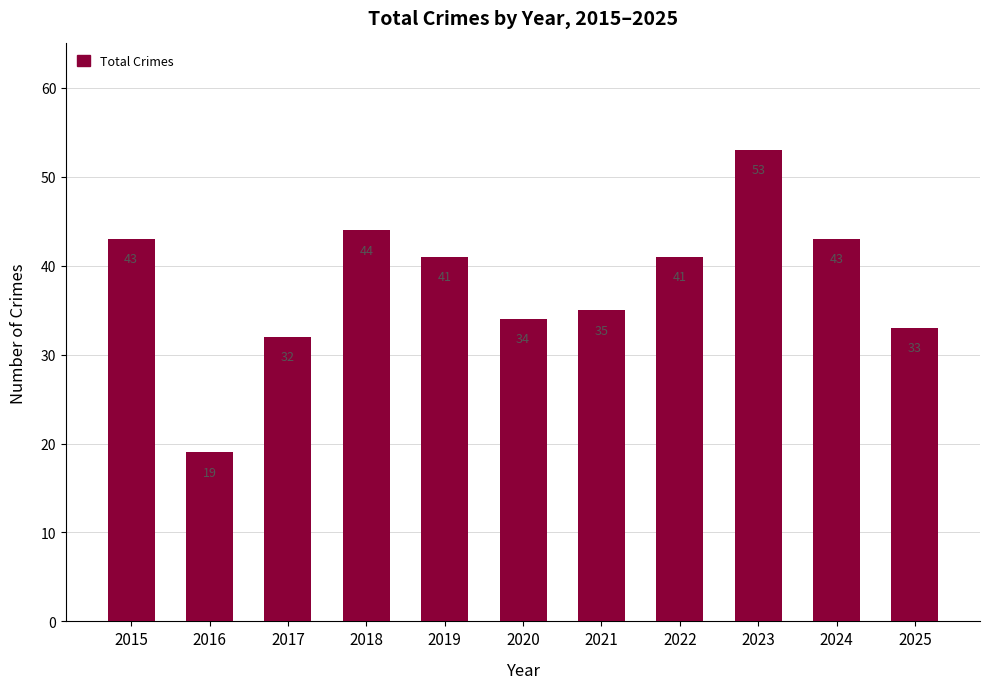

True or false: the data shows 78 at 2023.

False